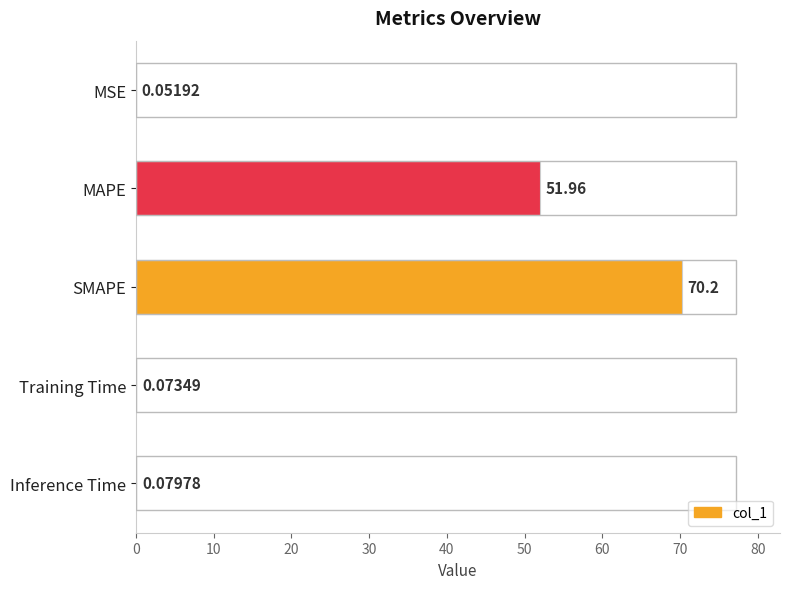

Between MSE and MAPE, which is larger?

MAPE